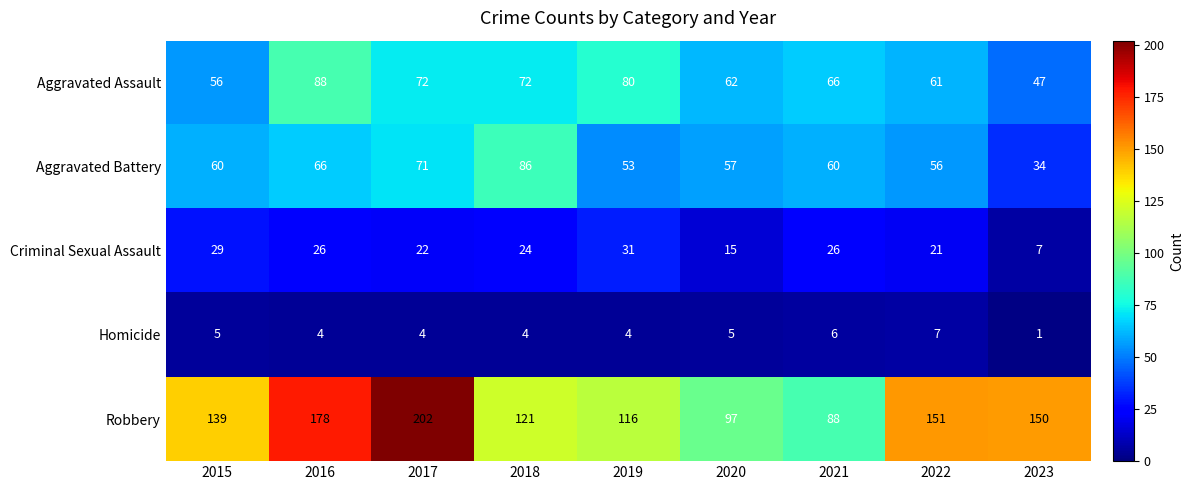

What is the sum of all Aggravated Assault values?

604